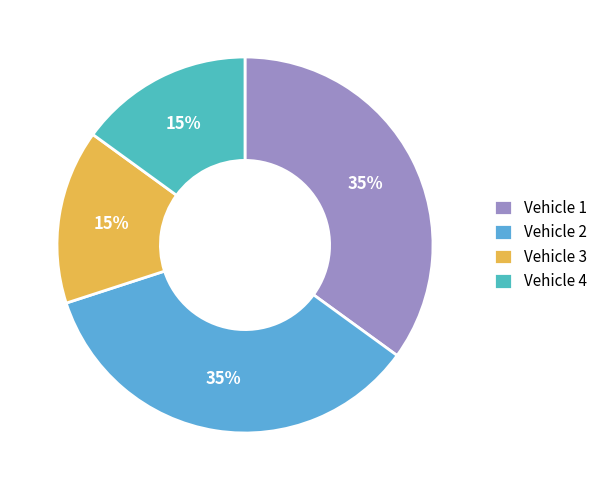

How many slices are in this pie chart?

4